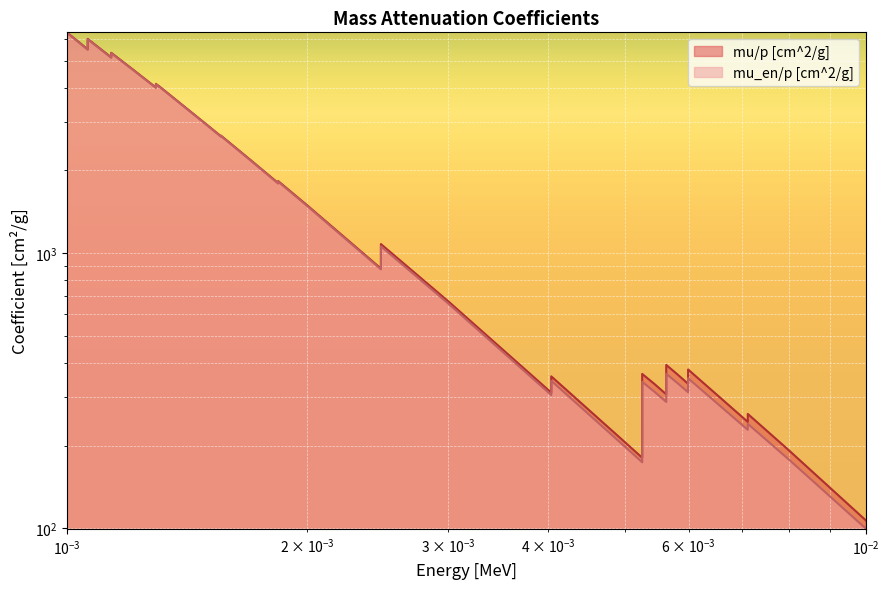

True or false: mu/p [cm^2/g] and mu_en/p [cm^2/g] intersect in this chart.

False